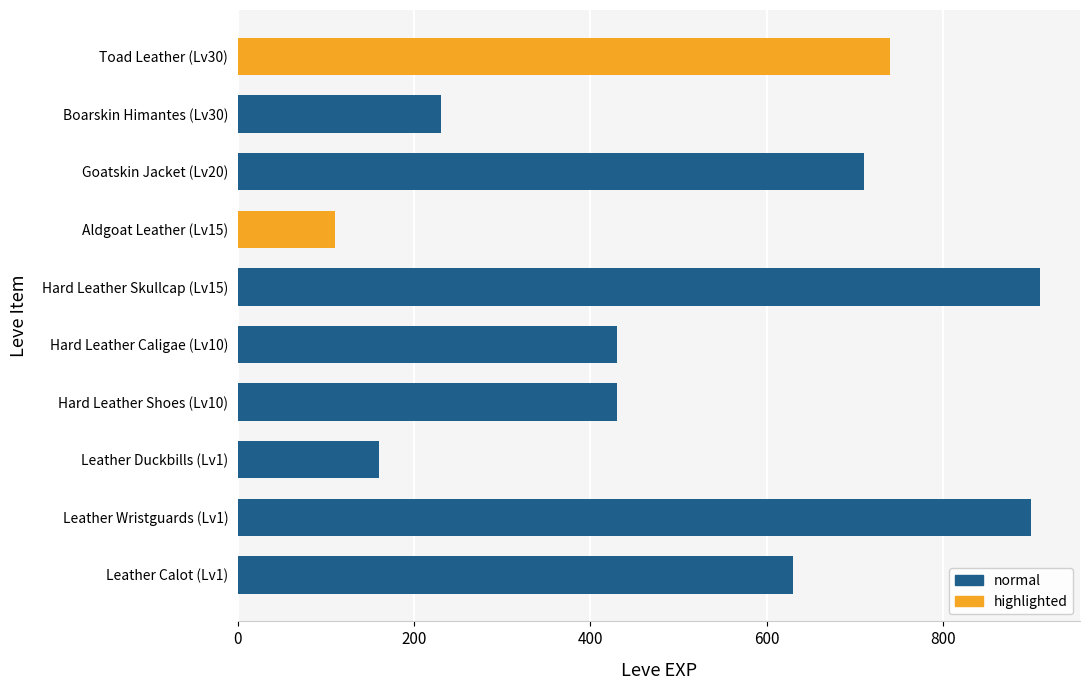

Reading bottom to top, extract all data points from this chart.

630	900	160	430	430	910	110	710	230	740